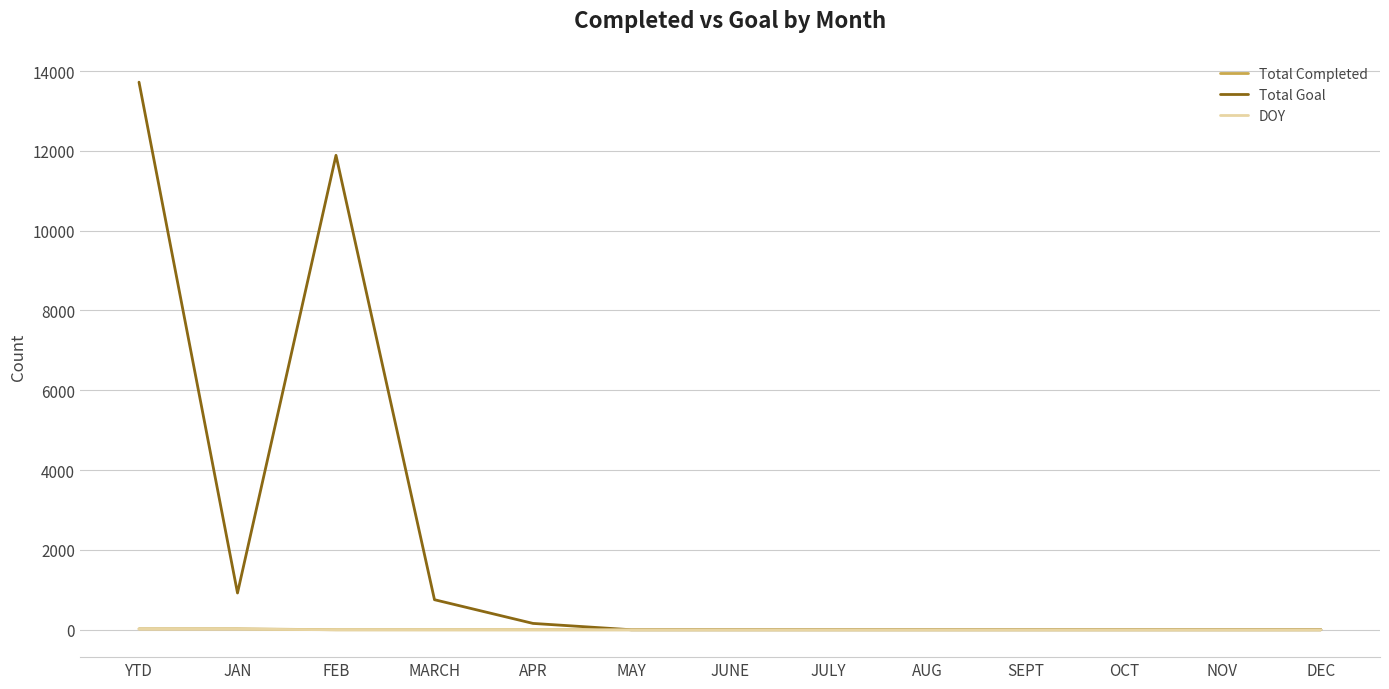

What is the difference between the second highest and minimum values in the DOY series?

15